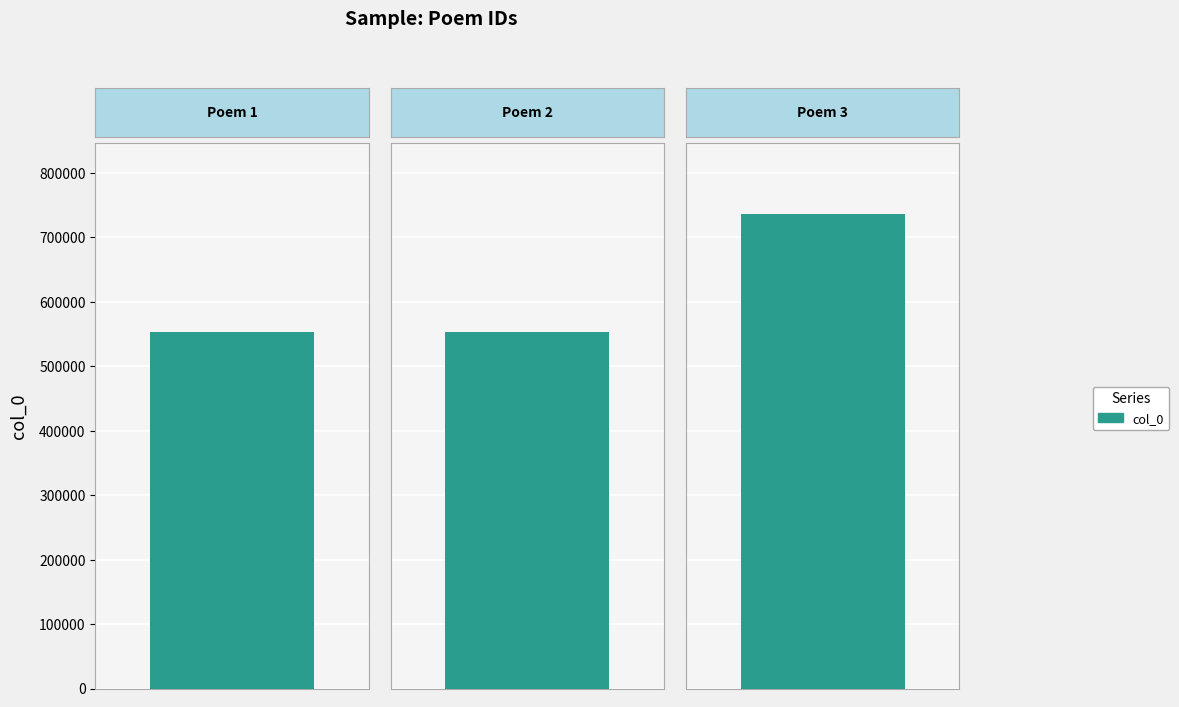

How many data points are less than 552154?

1